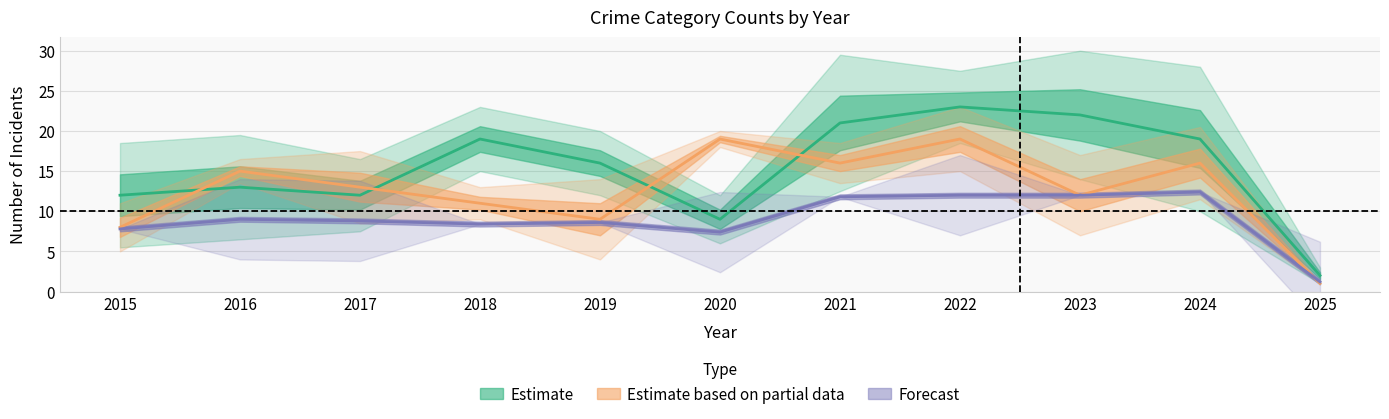

What is the smallest value displayed?

1.0